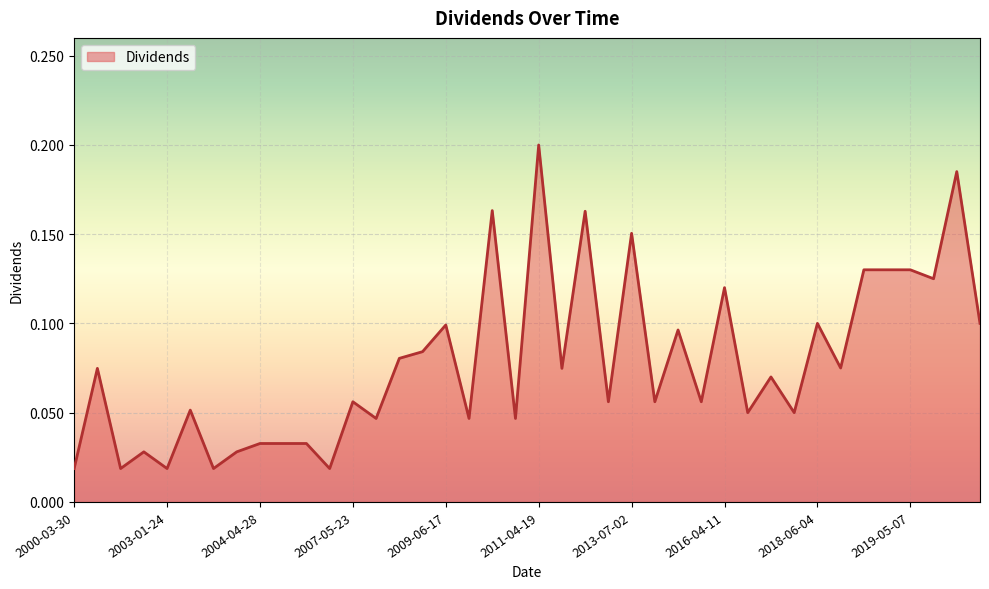

Does the chart have visible grid lines?

Yes